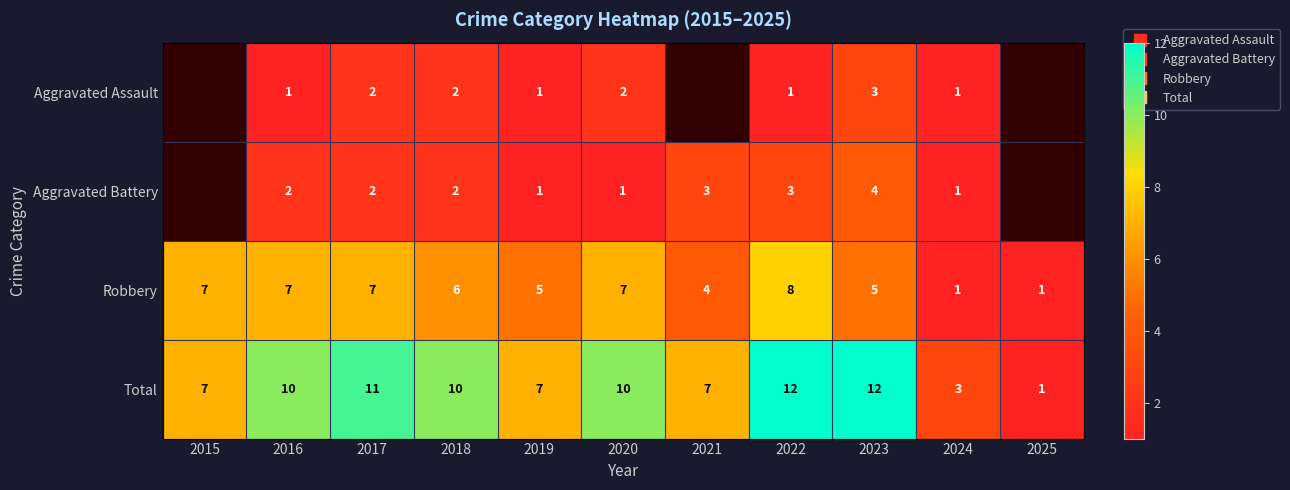

The value of Aggravated Battery at 2021 is 5.4. True or false?

False